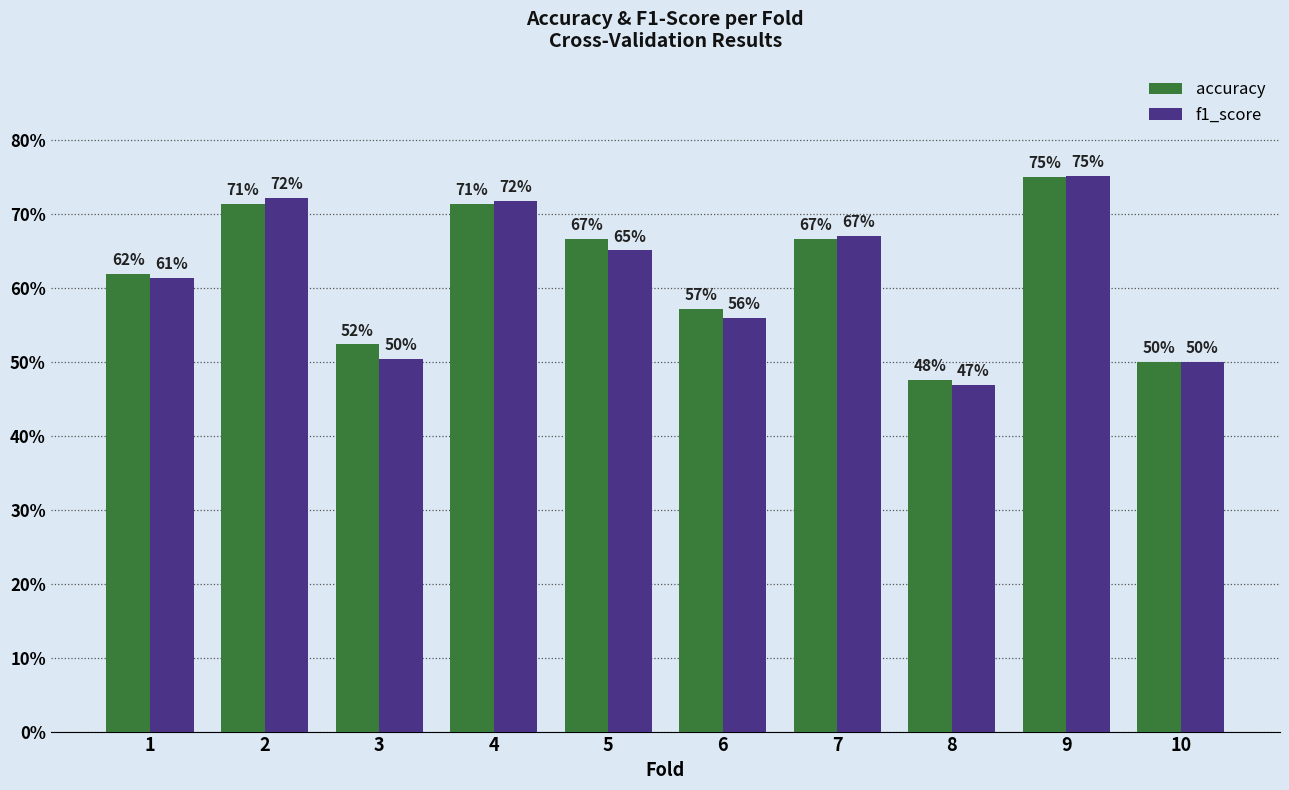

What are all the series names shown in the legend?

accuracy, f1_score